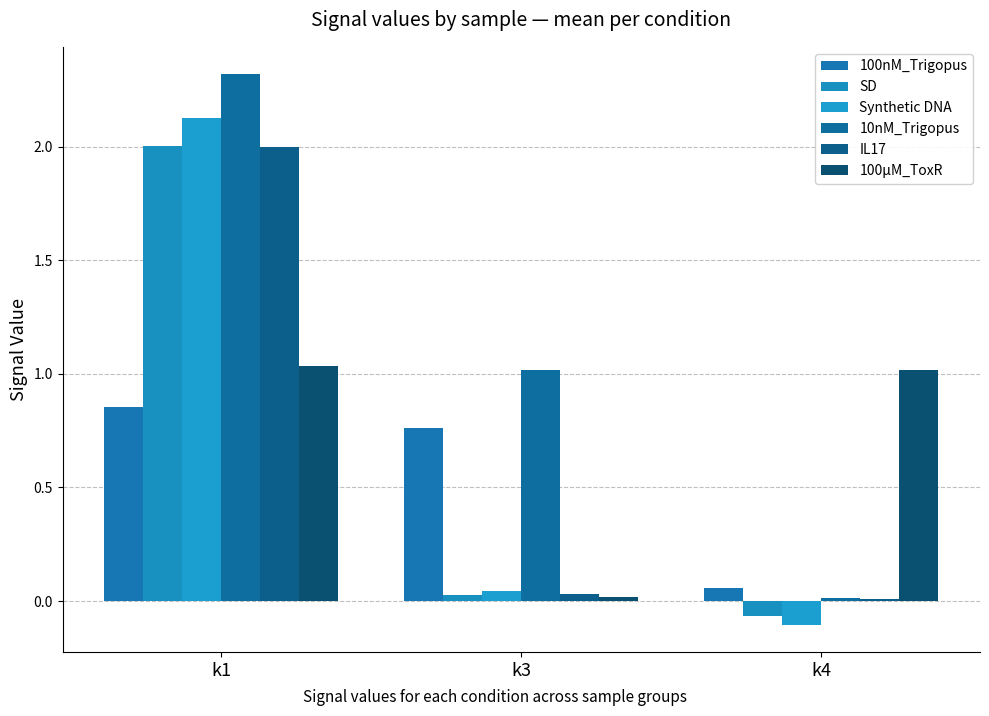

Reading left to right, list all the values displayed in this chart.

100nM_Trigopus: k1=0.9	k3=0.8	k4=0.1
SD: k1=2.0	k3=0.0	k4=-0.1
Synthetic DNA: k1=2.1	k3=0.0	k4=-0.1
10nM_Trigopus: k1=2.3	k3=1.0	k4=0.0
IL17: k1=2.0	k3=0.0	k4=0.0
100µM_ToxR: k1=1.0	k3=0.0	k4=1.0